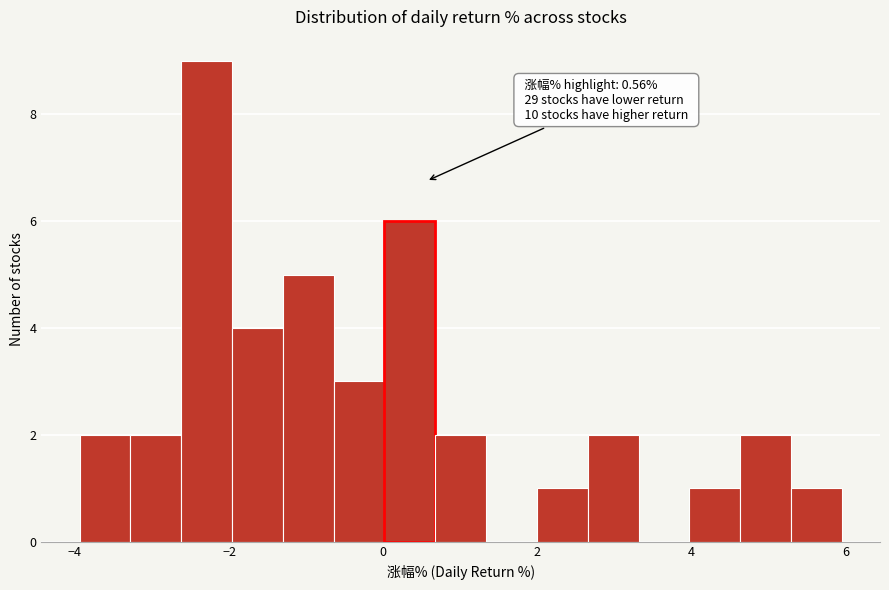

Around what value on the x-axis is the tallest bar? Give the approximate position of its centre, as read against the axis.

-2.2